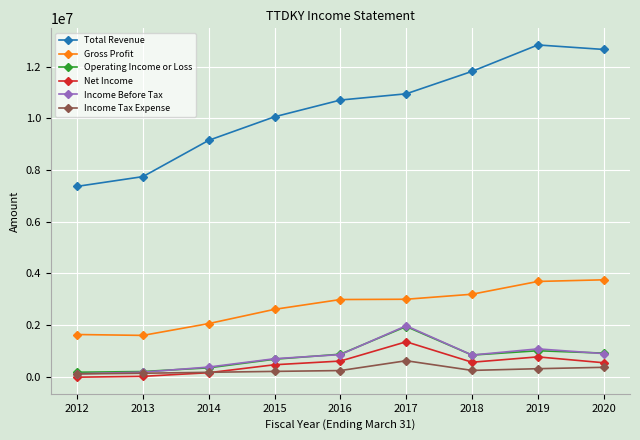

The value of Total Revenue at 2013 is 7740800. True or false?

True